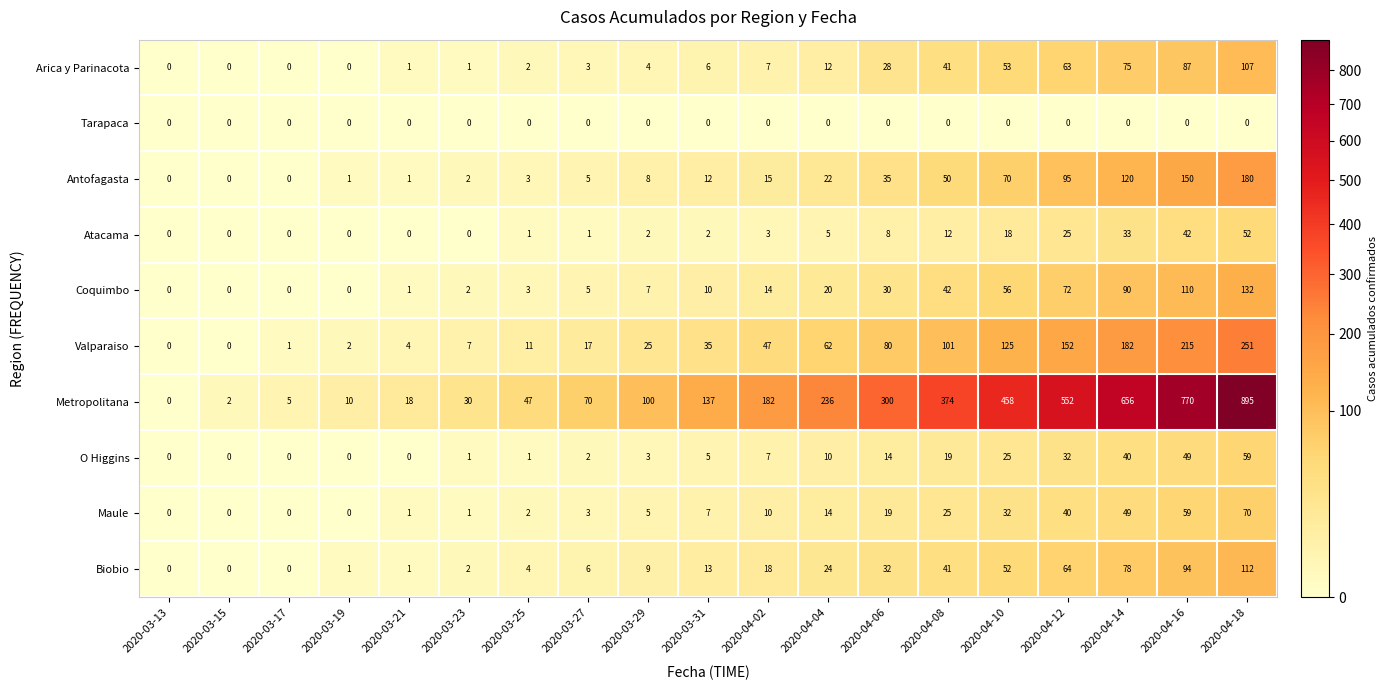

Is it true that Tarapaca equals 0 at 2020-03-23?

True